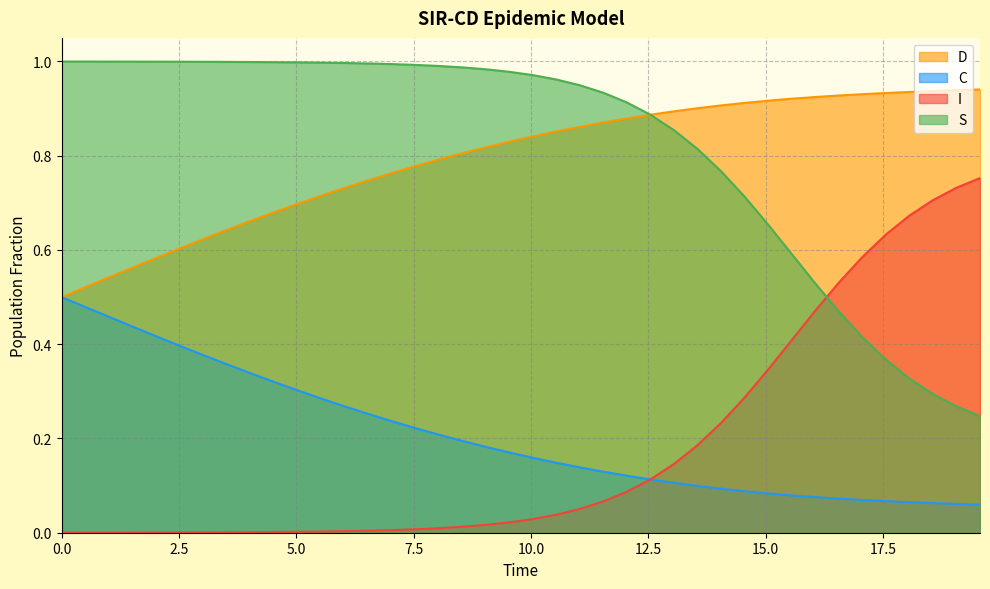

Rank the series by their maximum value, from highest to lowest.

S, D, I, C